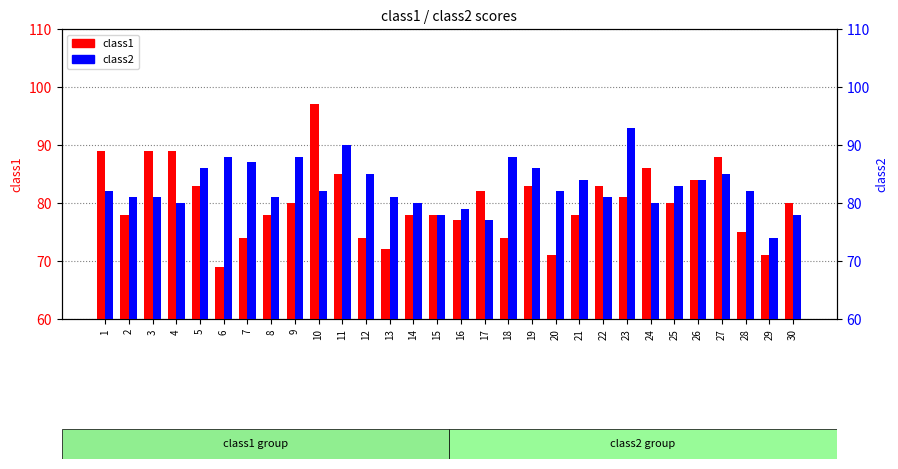

Rank the categories by class1 value from highest to lowest.

10, 1, 3, 4, 27, 24, 11, 26, 5, 19, 22, 17, 23, 9, 25, 30, 2, 8, 14, 15, 21, 16, 28, 7, 12, 18, 13, 20, 29, 6